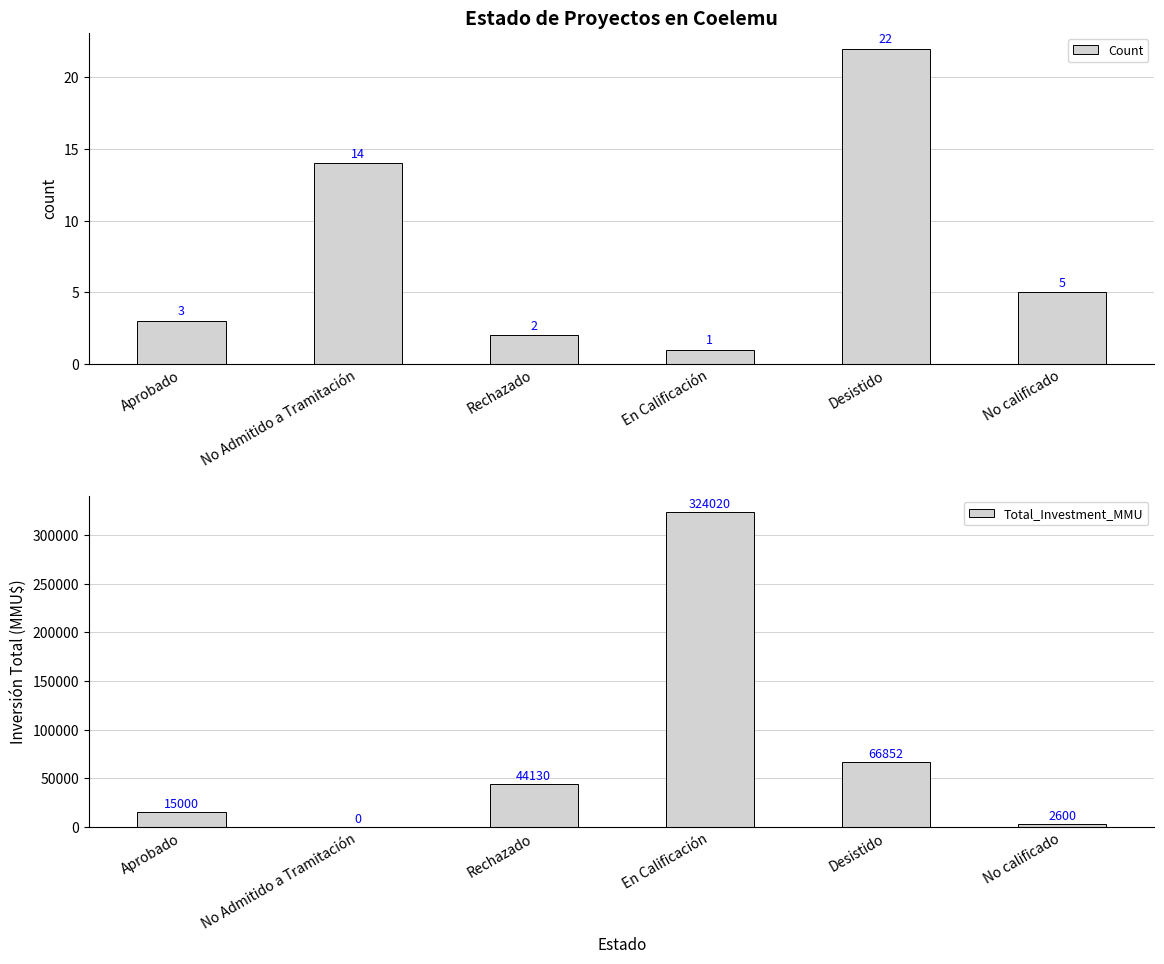

What is the label of the 6th bar from the right?

Aprobado